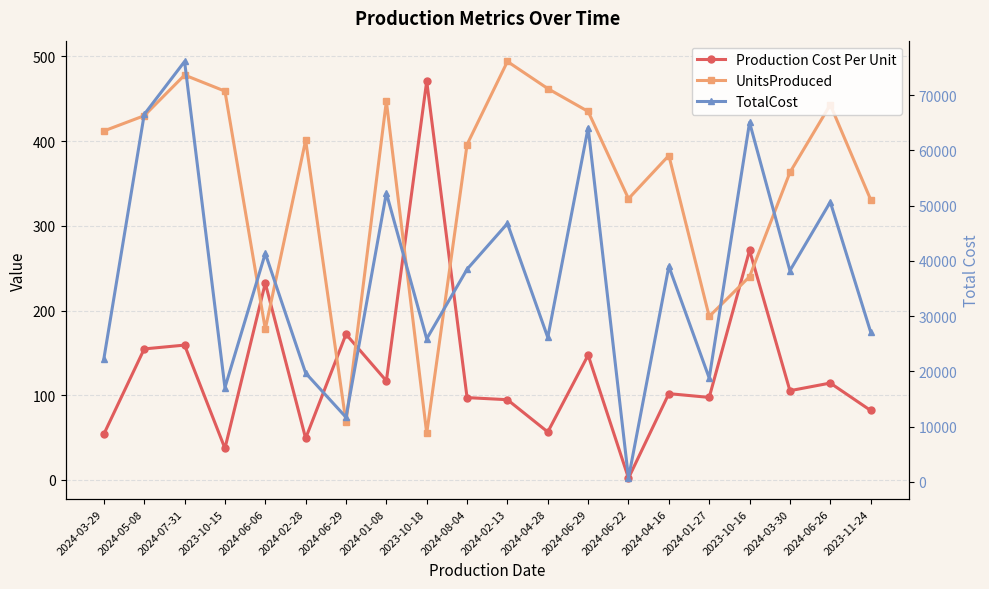

What is the value of the Production Cost Per Unit point at the 11th from the left?

94.7